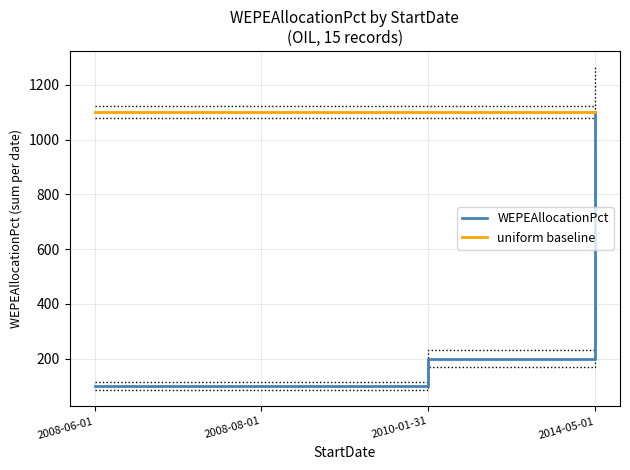

True or false: WEPEAllocationPct and uniform baseline intersect in this chart.

False